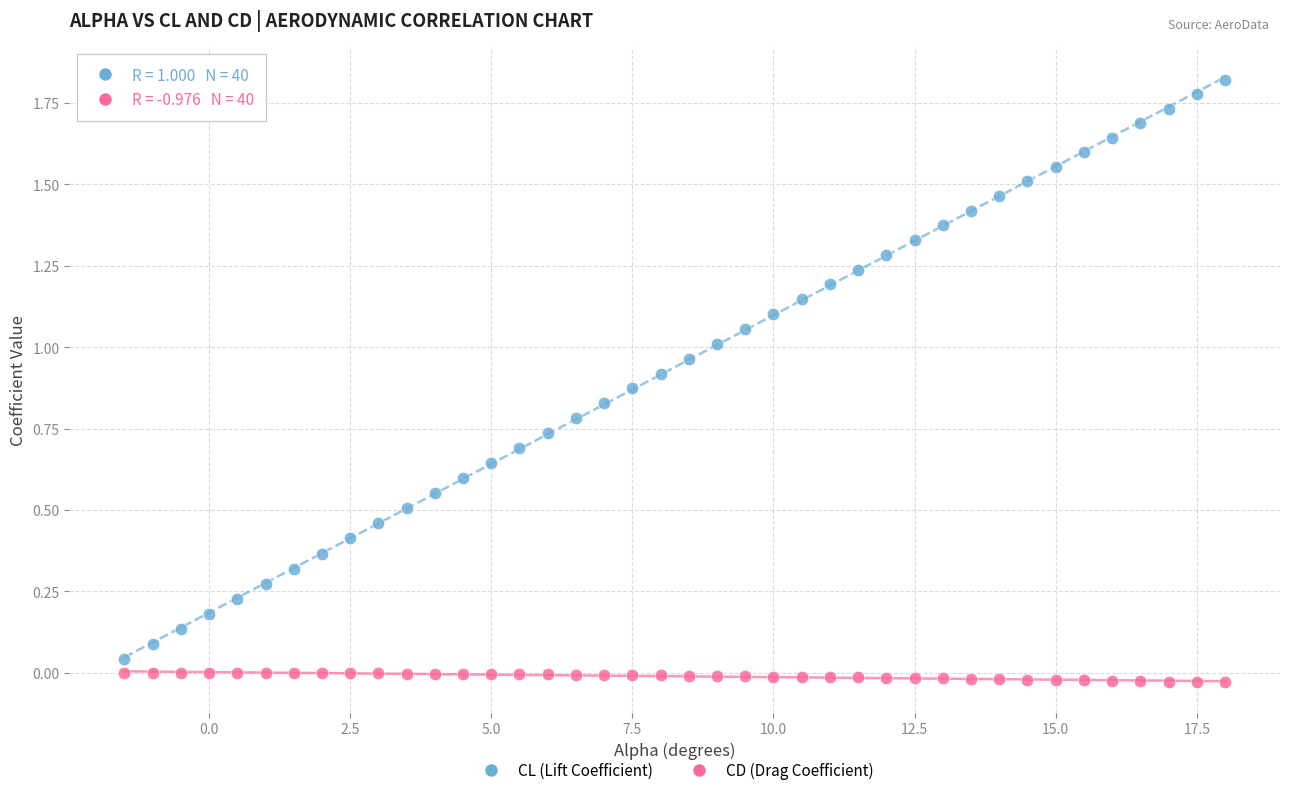

Across all data points, what is the range of X values (max minus min)?

19.5